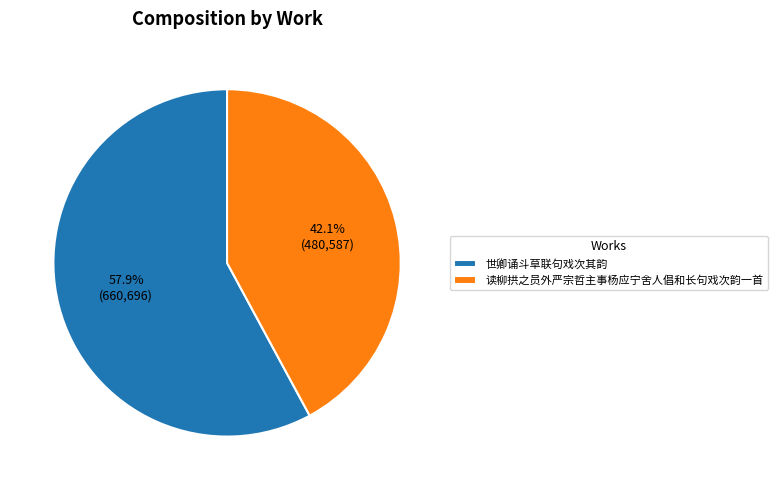

Do 世卿诵斗草联句戏次其韵 and 读柳拱之员外严宗哲主事杨应宁舍人倡和长句戏次韵一首 together represent more than half of the pie?

Yes